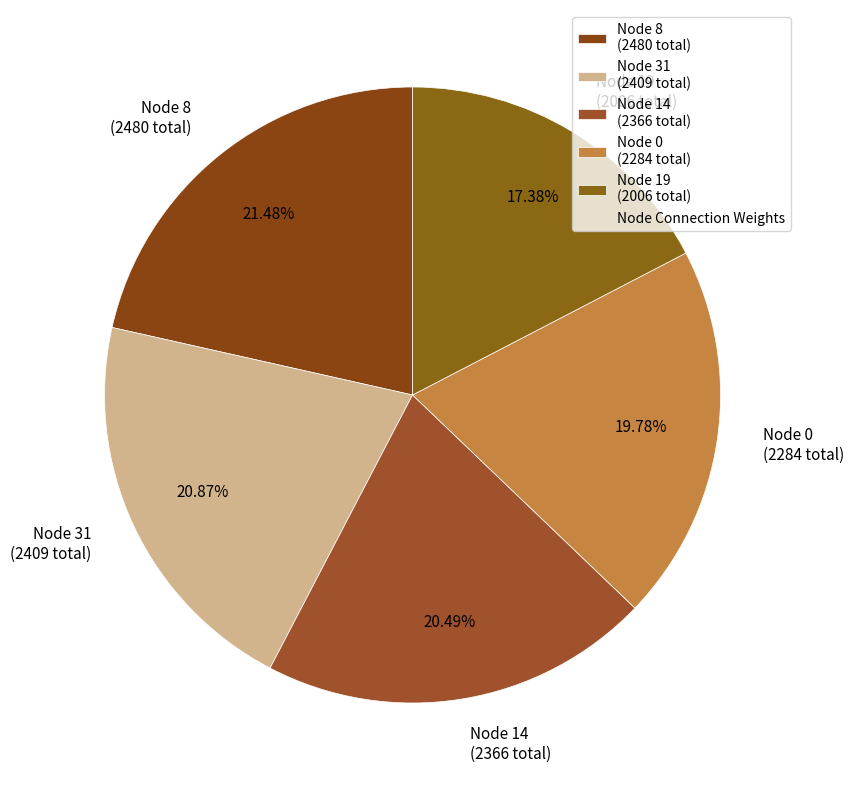

Do Node 8 (2480 total) and Node 14 (2366 total) together represent more than half of the pie?

No